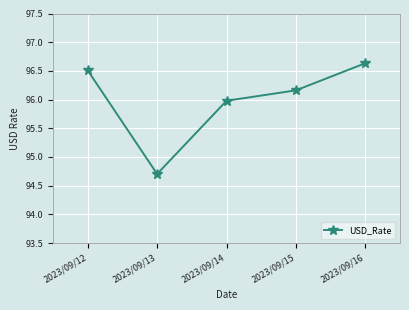

Which category has the lowest value across all series?

2023/09/13